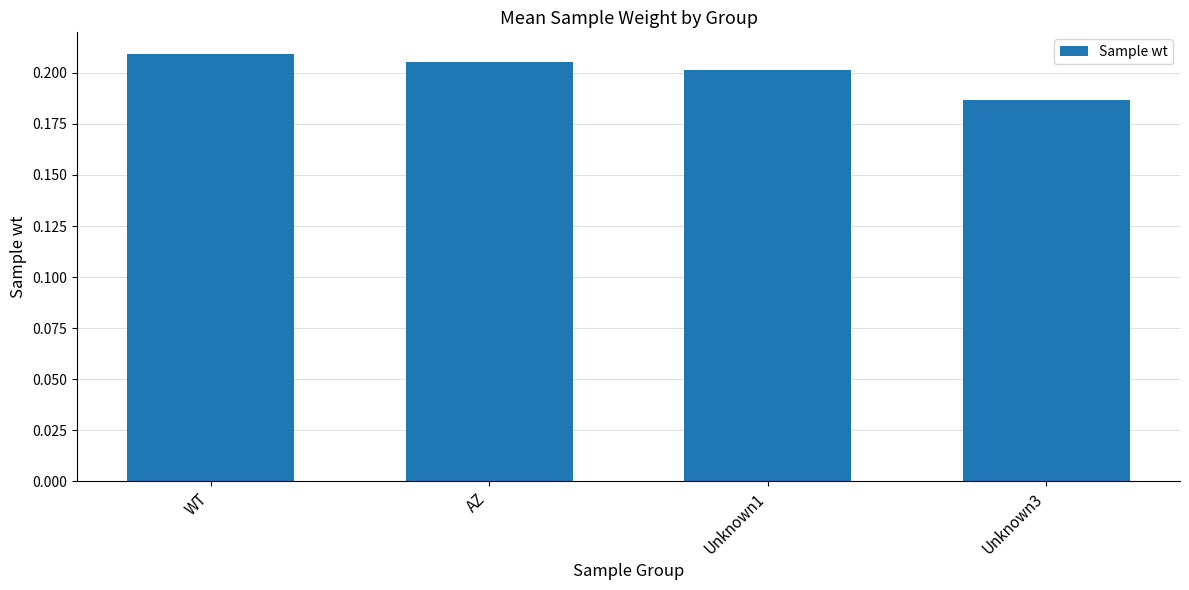

Between WT and Unknown1, which is larger?

WT